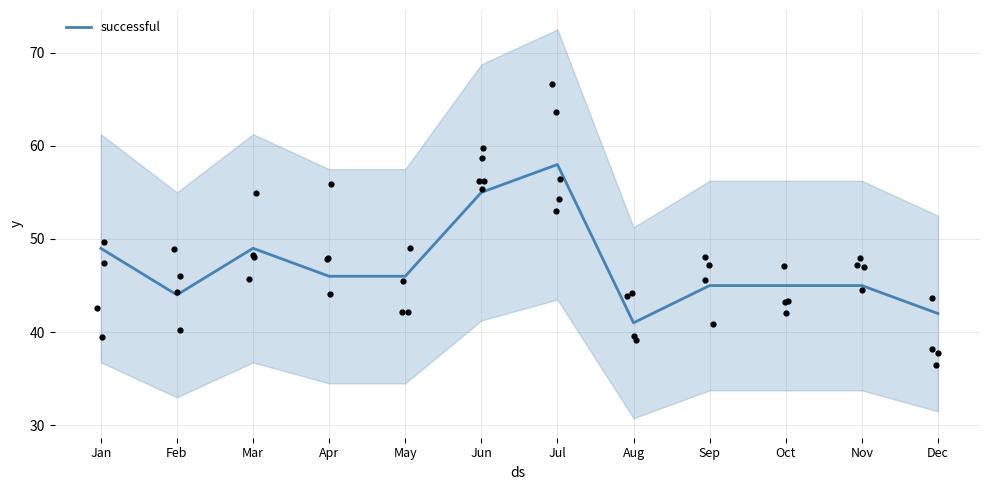

What is the change in value from Feb to Dec?

-2